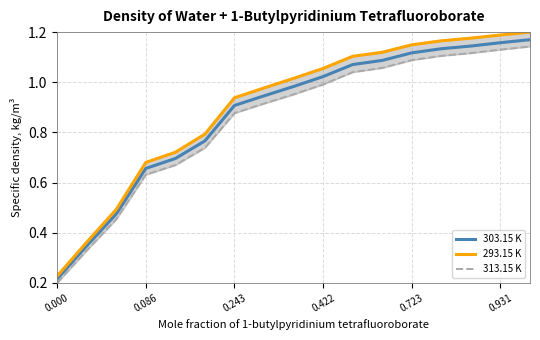

The 303.15 K series shows 1.6 at 0.422. True or false?

False